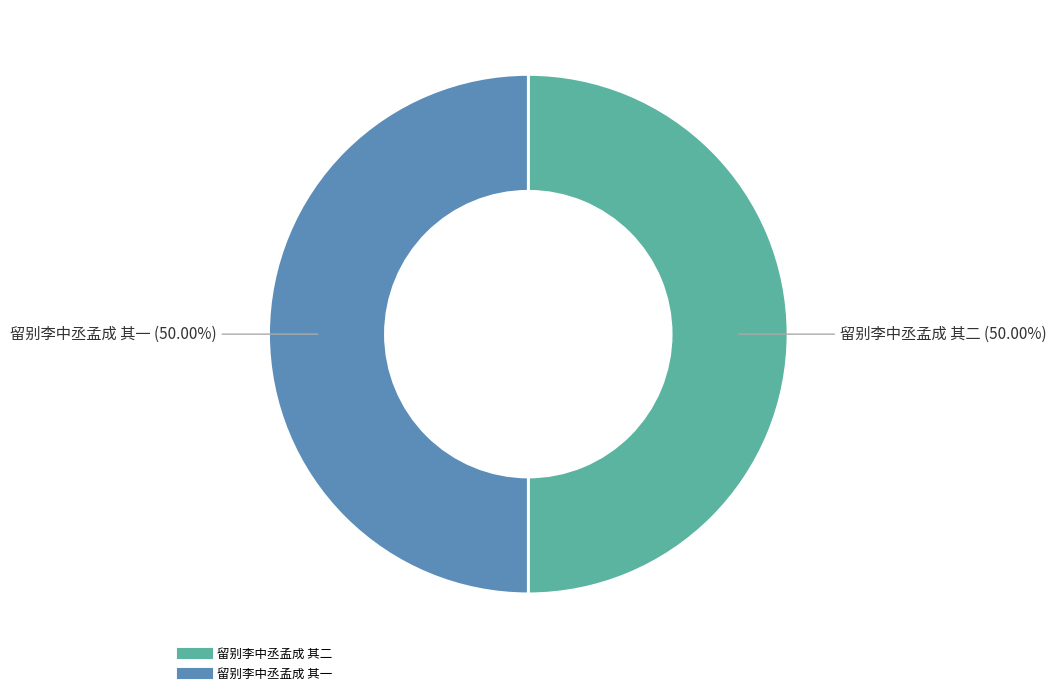

To the nearest percent, what percentage of the pie is 留别李中丞孟成 其一?

50%